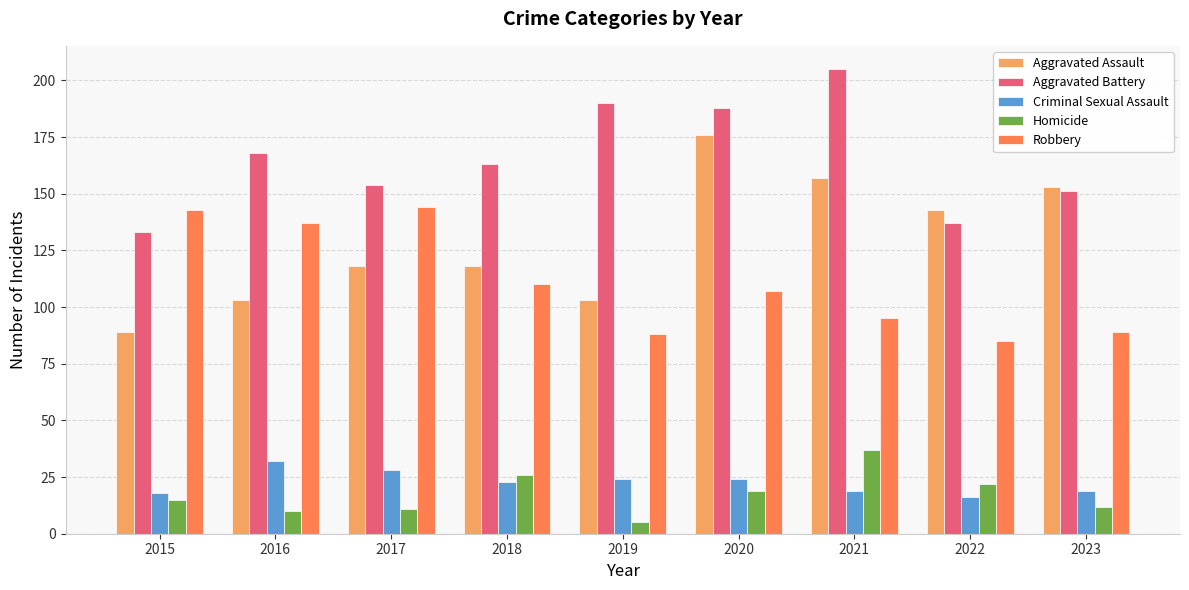

What is the difference between the maximum and second lowest values in the Criminal Sexual Assault series?

14